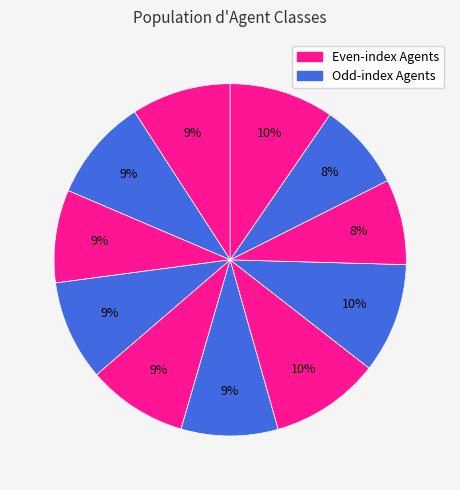

Count the number of slices in the pie.

11